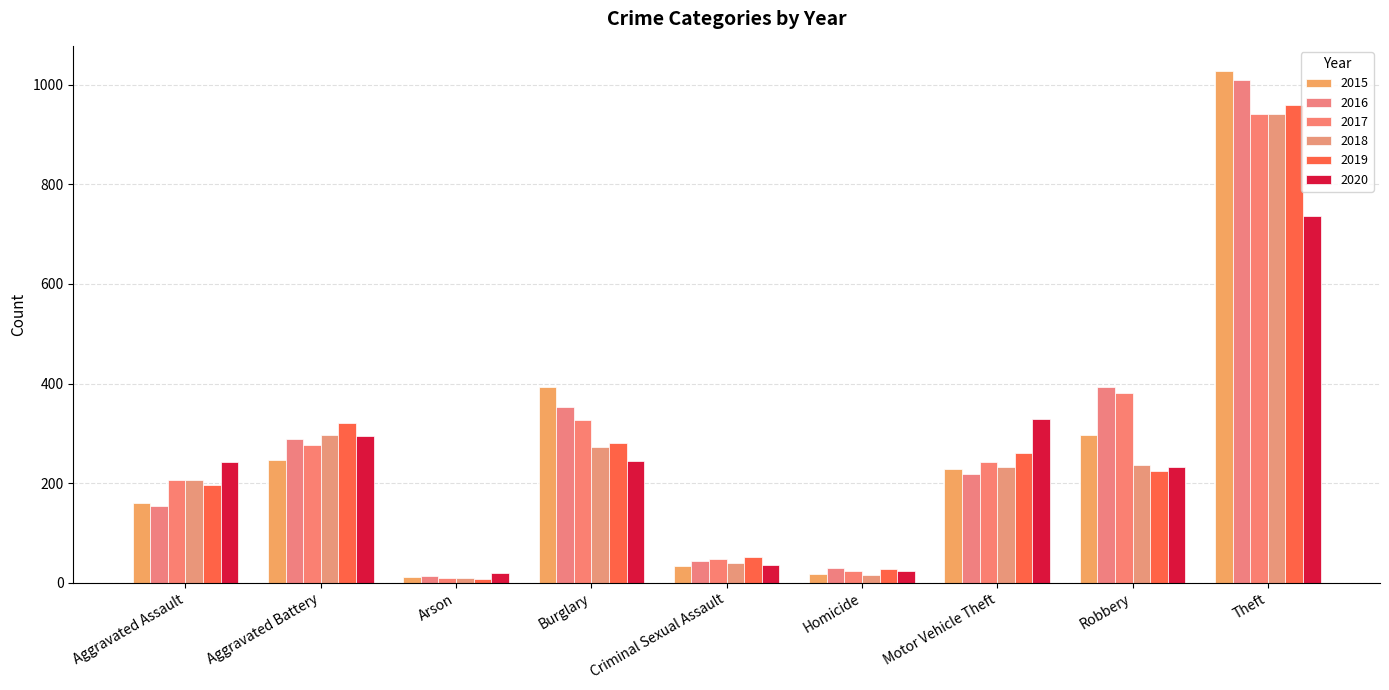

Reading left to right, extract all data points from this chart.

2015: Aggravated Assault=160	Aggravated Battery=246	Arson=11	Burglary=393	Criminal Sexual Assault=34	Homicide=17	Motor Vehicle Theft=228	Robbery=297	Theft=1027
2016: Aggravated Assault=154	Aggravated Battery=288	Arson=13	Burglary=352	Criminal Sexual Assault=43	Homicide=29	Motor Vehicle Theft=218	Robbery=394	Theft=1009
2017: Aggravated Assault=207	Aggravated Battery=277	Arson=9	Burglary=327	Criminal Sexual Assault=47	Homicide=24	Motor Vehicle Theft=243	Robbery=381	Theft=941
2018: Aggravated Assault=206	Aggravated Battery=297	Arson=9	Burglary=273	Criminal Sexual Assault=40	Homicide=15	Motor Vehicle Theft=232	Robbery=237	Theft=941
2019: Aggravated Assault=197	Aggravated Battery=321	Arson=8	Burglary=281	Criminal Sexual Assault=51	Homicide=27	Motor Vehicle Theft=260	Robbery=224	Theft=959
2020: Aggravated Assault=242	Aggravated Battery=294	Arson=20	Burglary=245	Criminal Sexual Assault=36	Homicide=24	Motor Vehicle Theft=328	Robbery=233	Theft=736